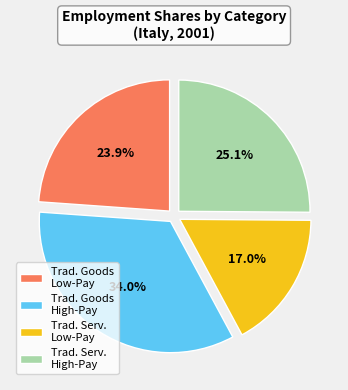

Which has a higher value, Trad. Serv. Low-Pay or Trad. Goods Low-Pay?

Trad. Goods Low-Pay